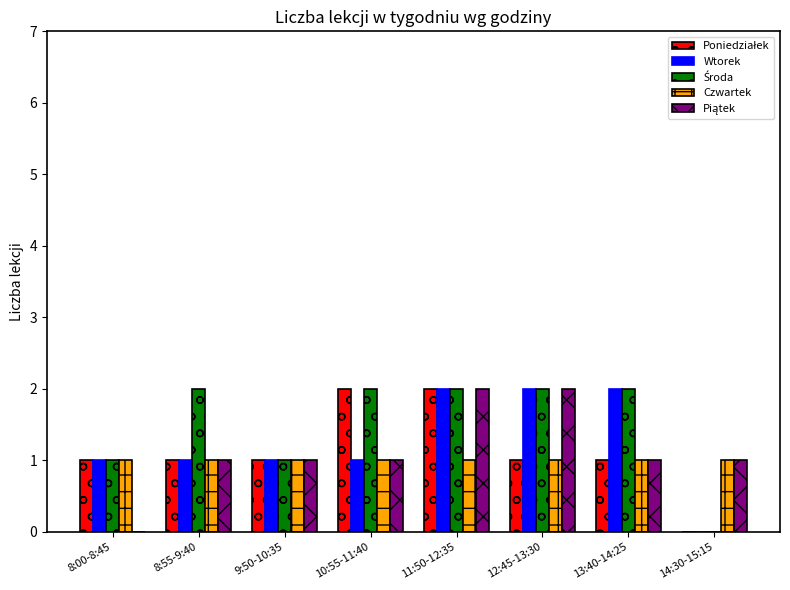

How many groups of bars are there?

8